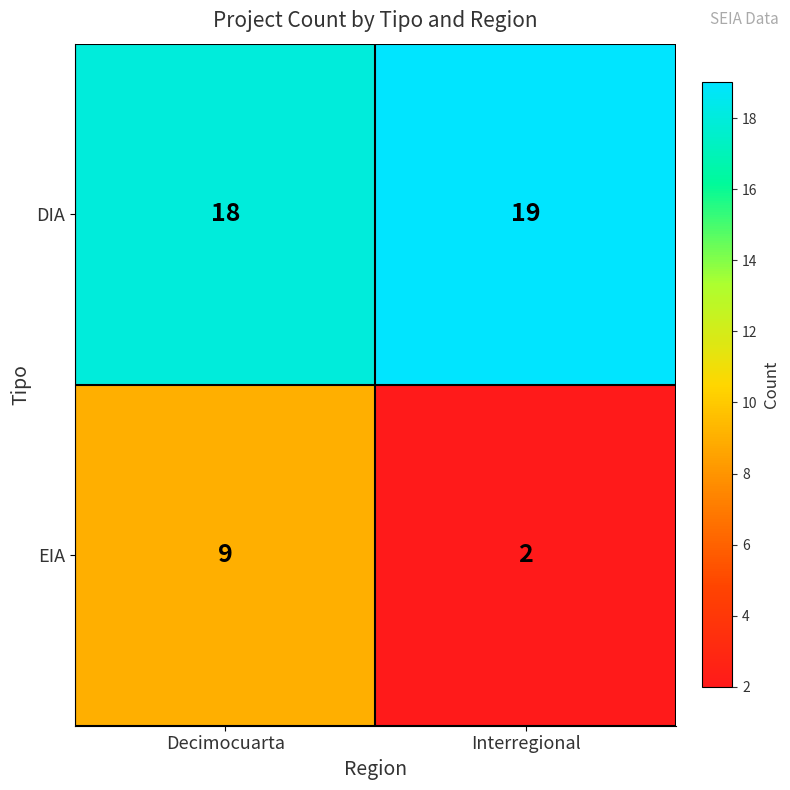

The value of DIA at Interregional is 27. True or false?

False